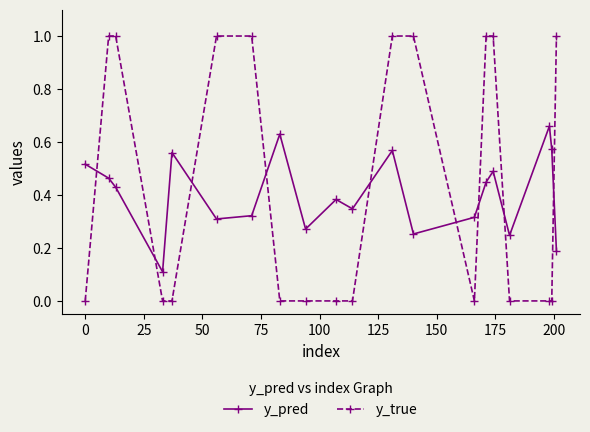

How many interior local peaks does the y_pred series have?

6